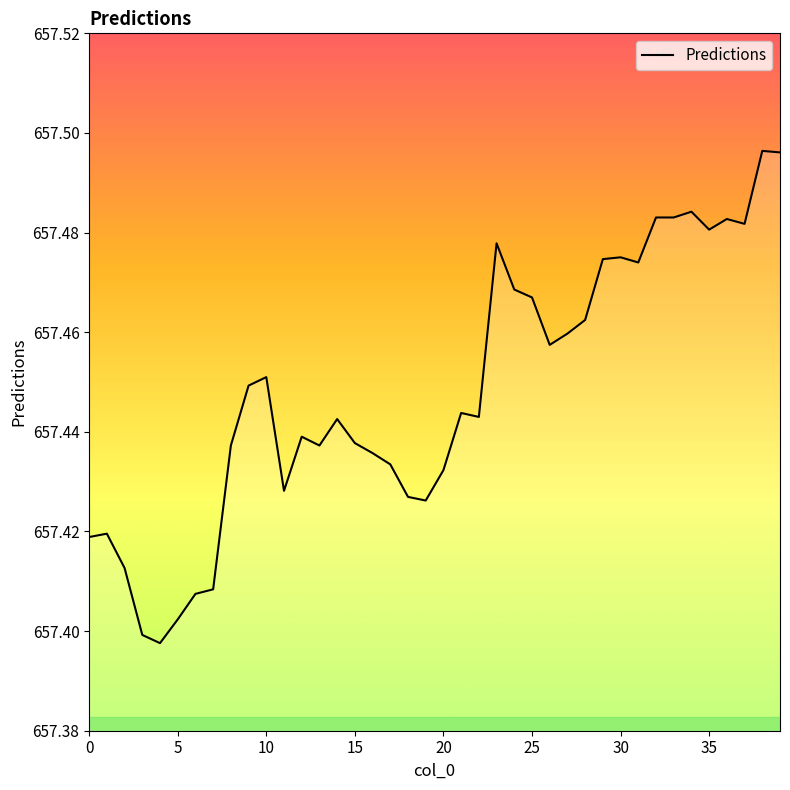

What is the label of the 31st point from the right?

9